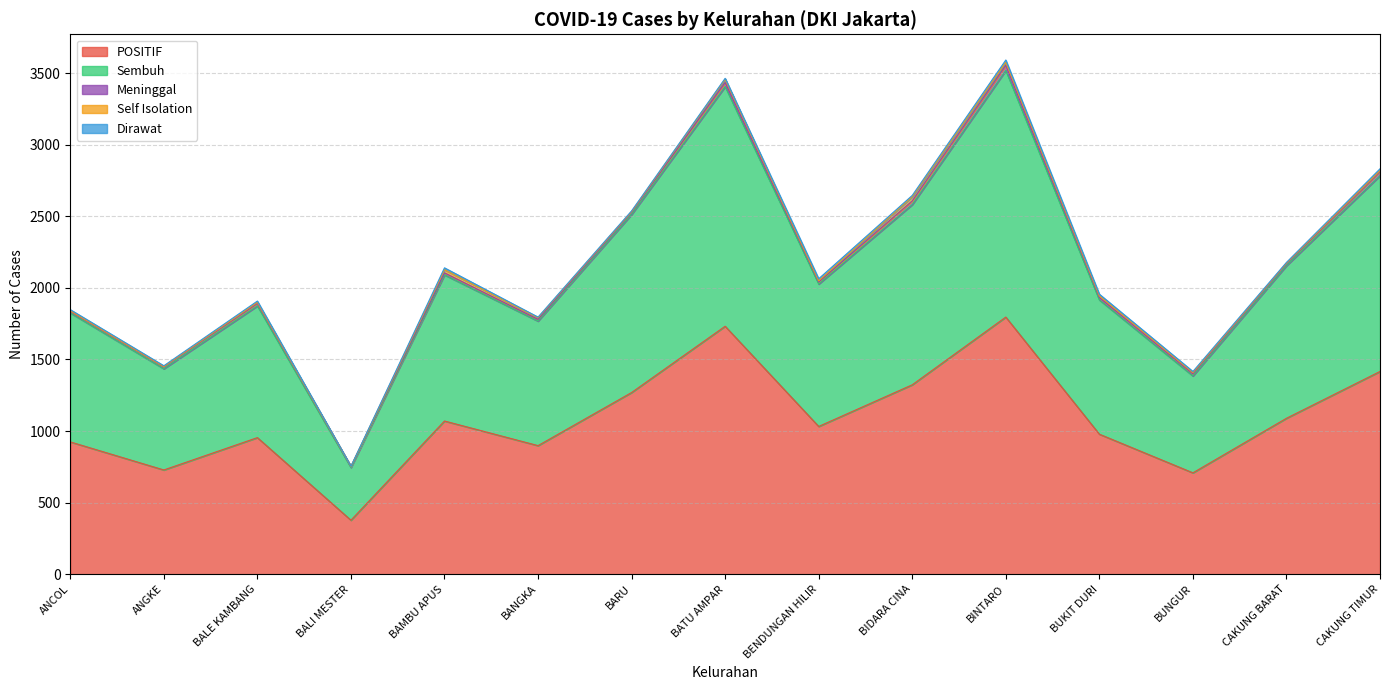

Is it true that Self Isolation equals 38 at BINTARO?

False